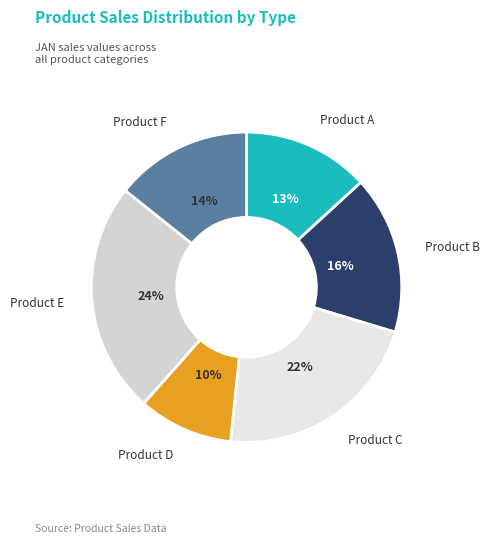

What percentage is the Product F slice, to the nearest percent?

14%